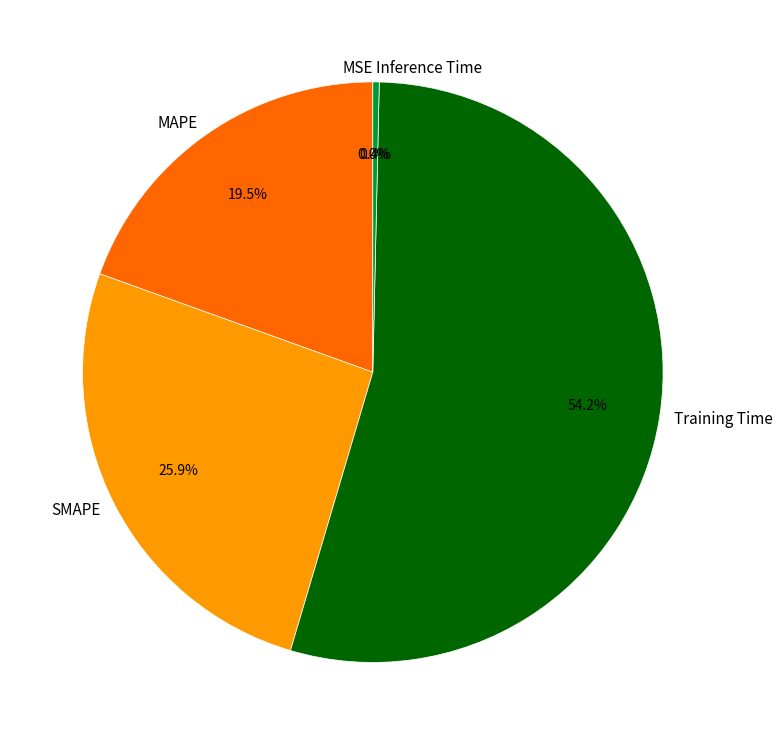

What percentage is the SMAPE slice, to the nearest percent?

26%